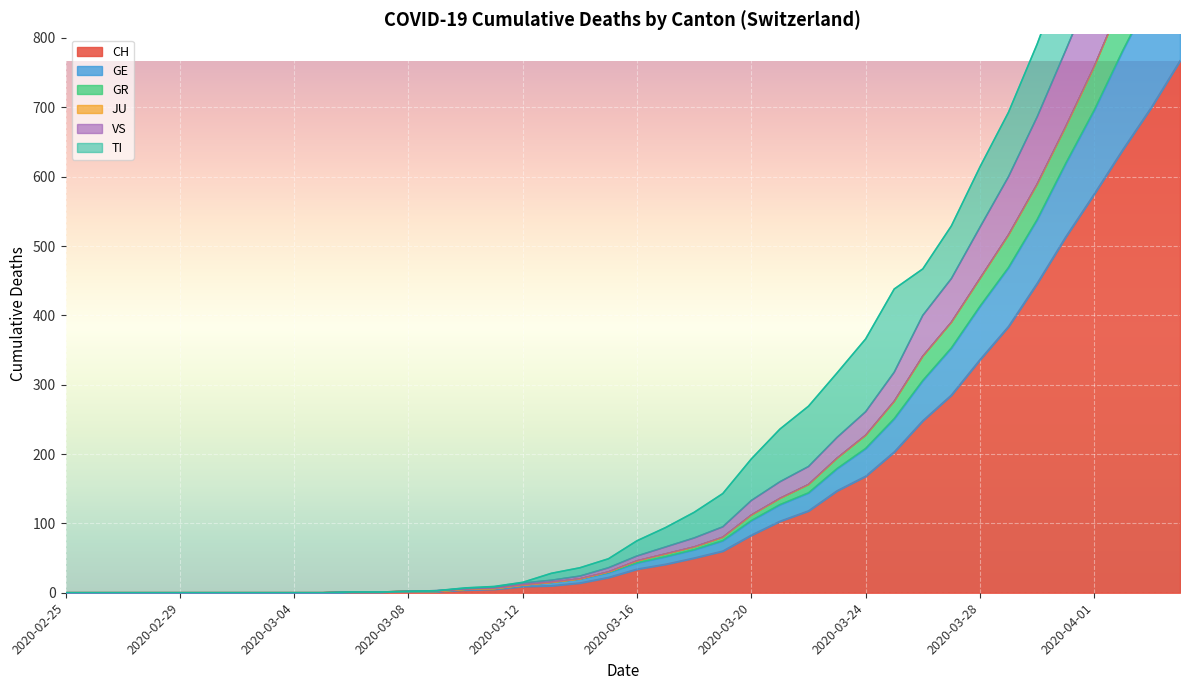

Is it true that CH equals 218 at 2020-03-28?

False